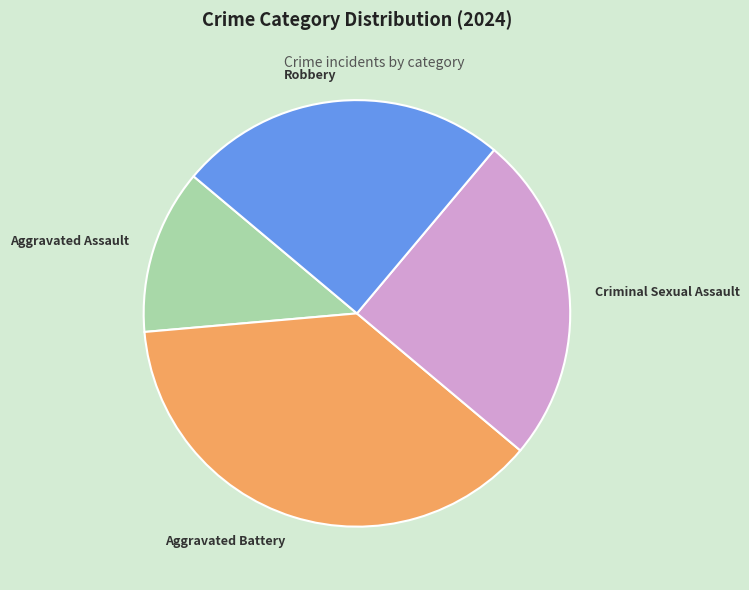

Is the sum of Criminal Sexual Assault and Aggravated Assault greater than half?

No